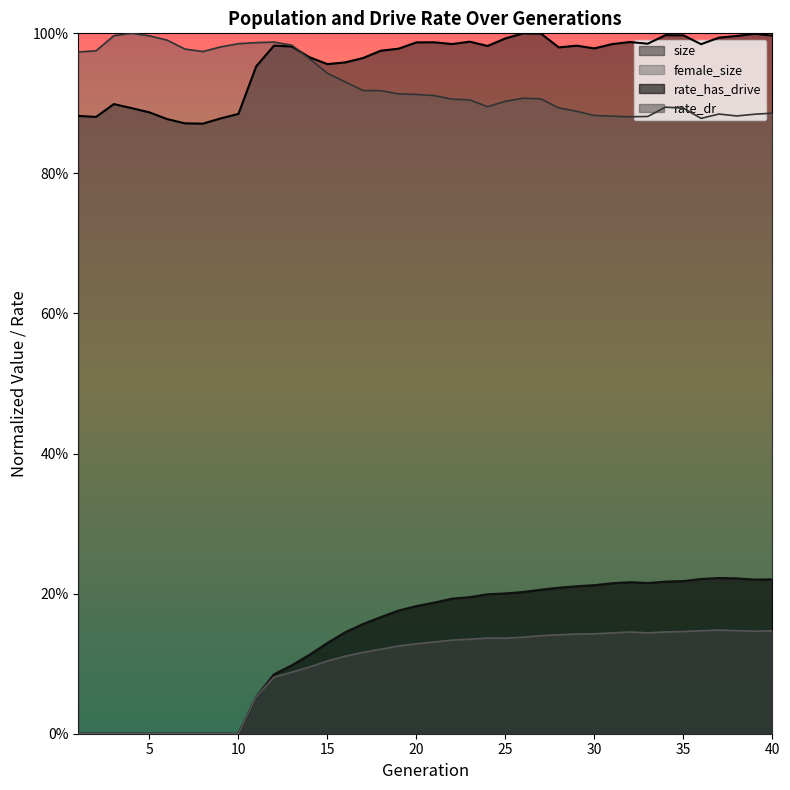

True or false: size and rate_has_drive cross at least once.

False